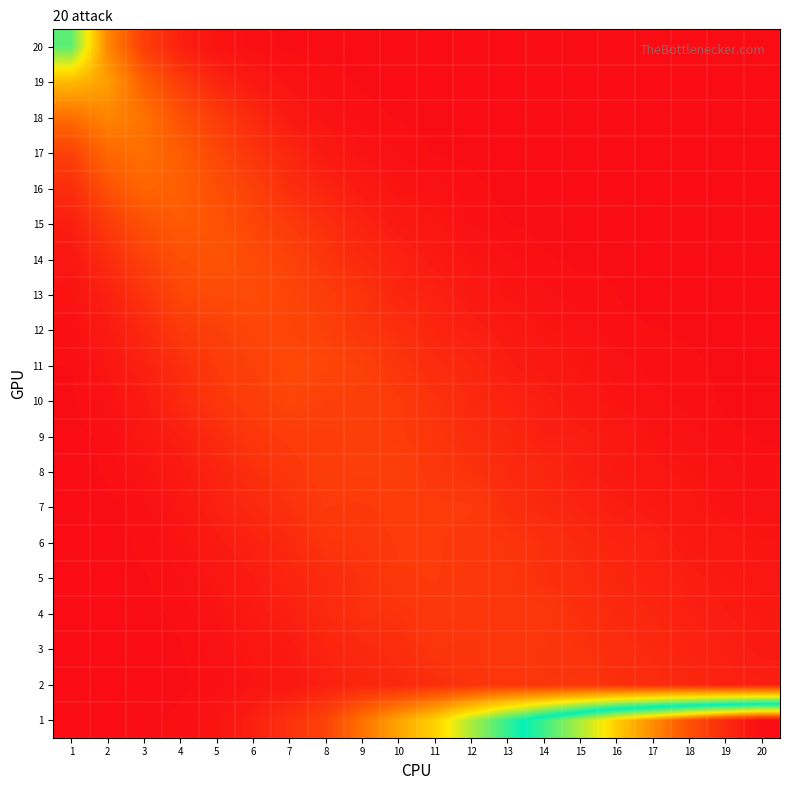

Which category has the lowest value across all series?

10